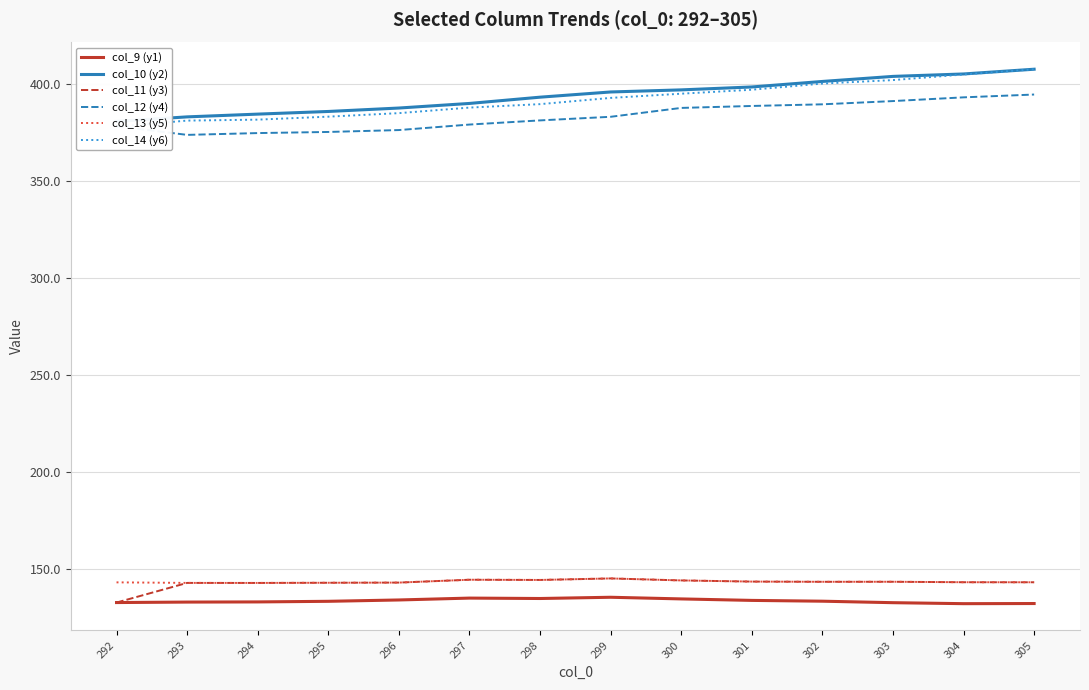

The col_9 (y1) series shows 133.9 at 301. True or false?

True